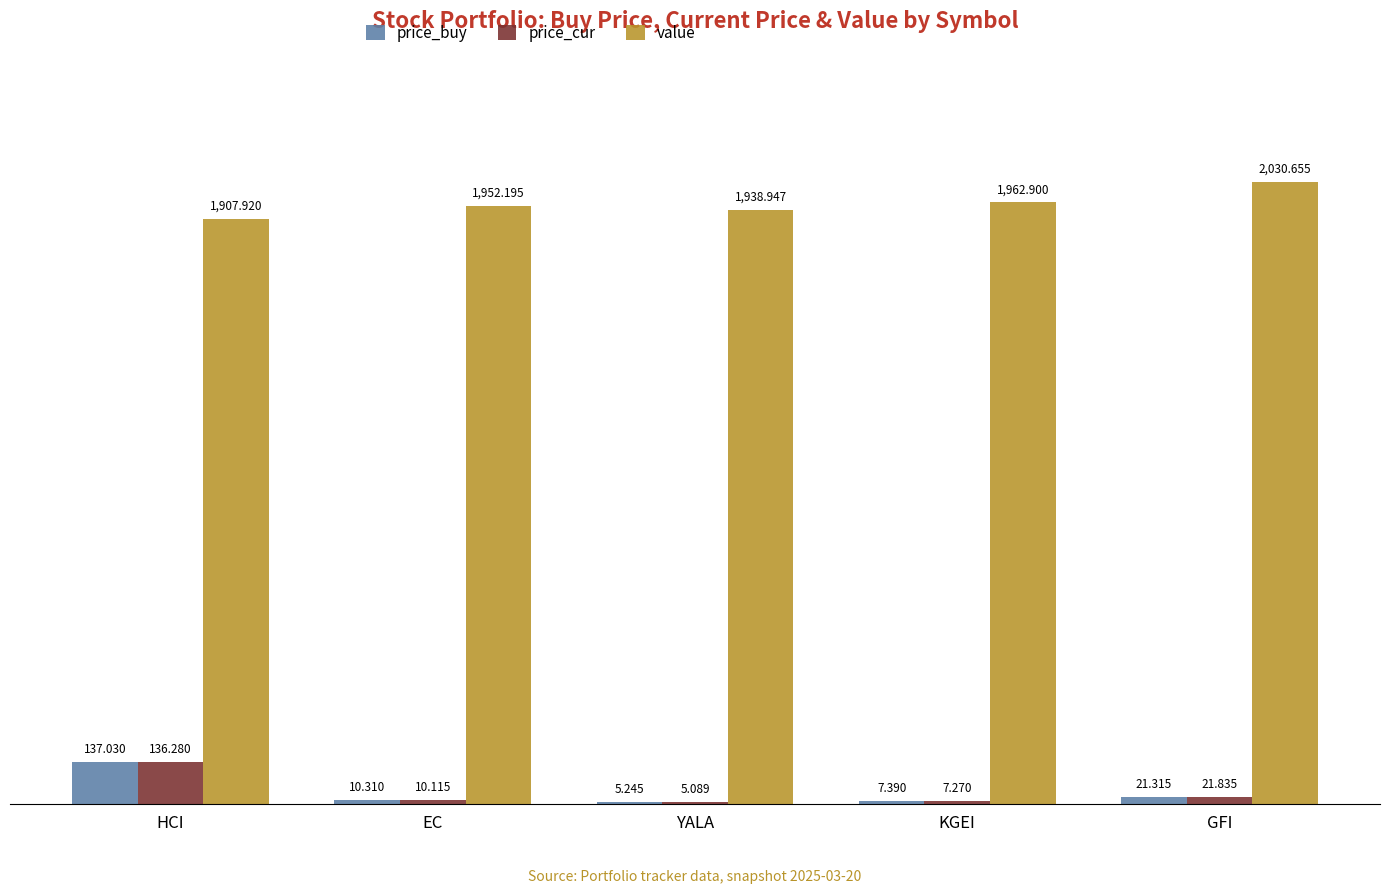

At which category is the sum across all series the highest?

HCI